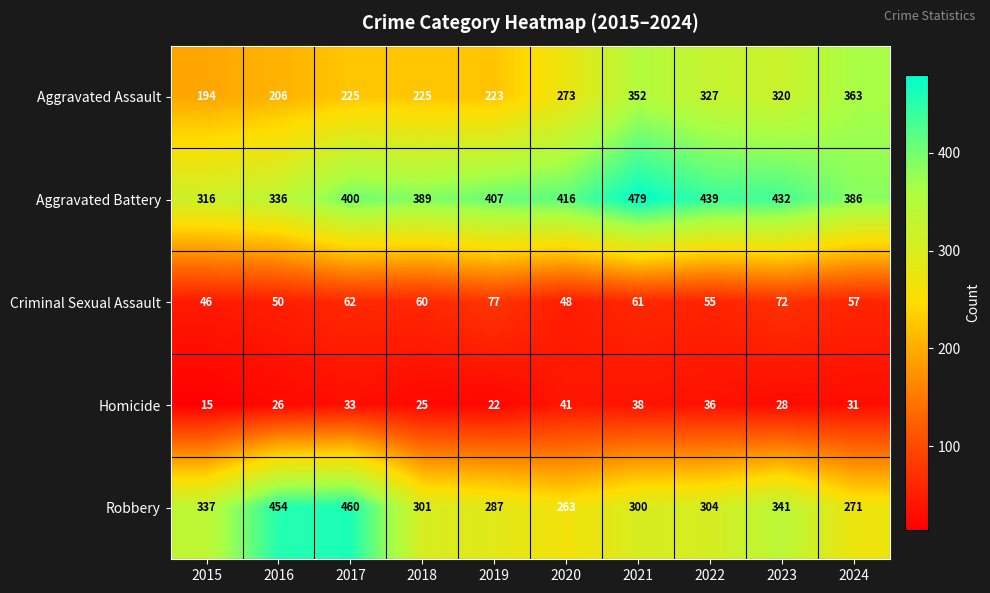

What is the highest value of the Aggravated Battery series?

479